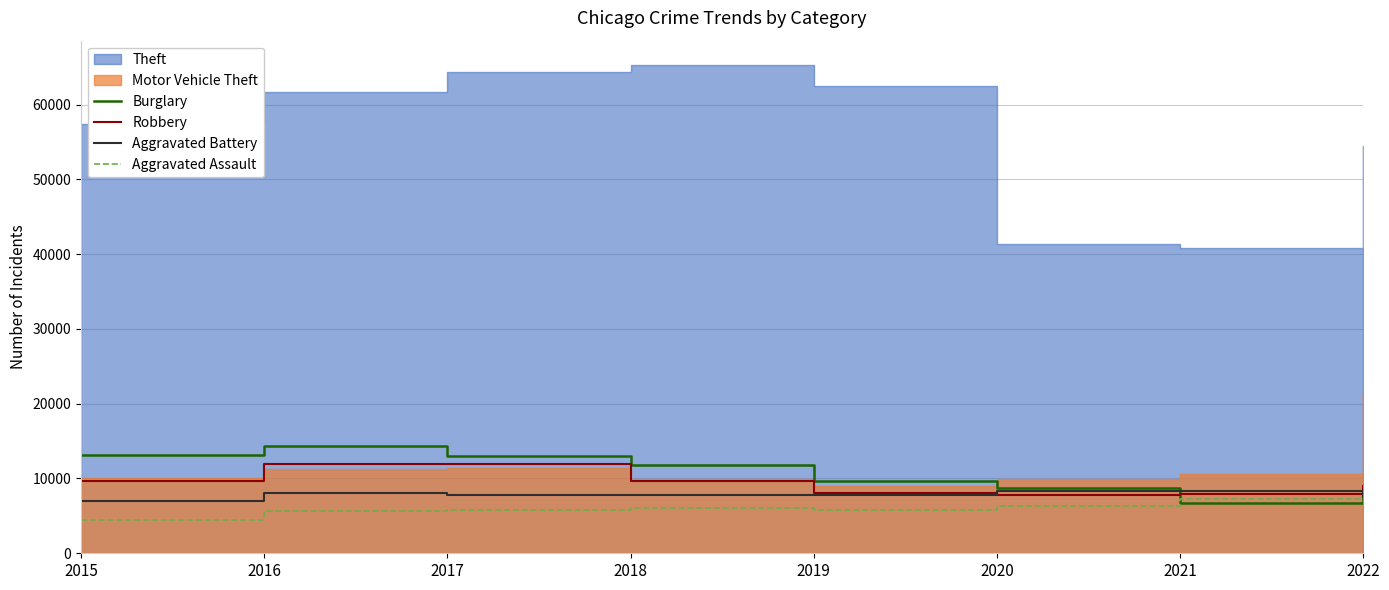

True or false: Robbery and Burglary intersect in this chart.

True